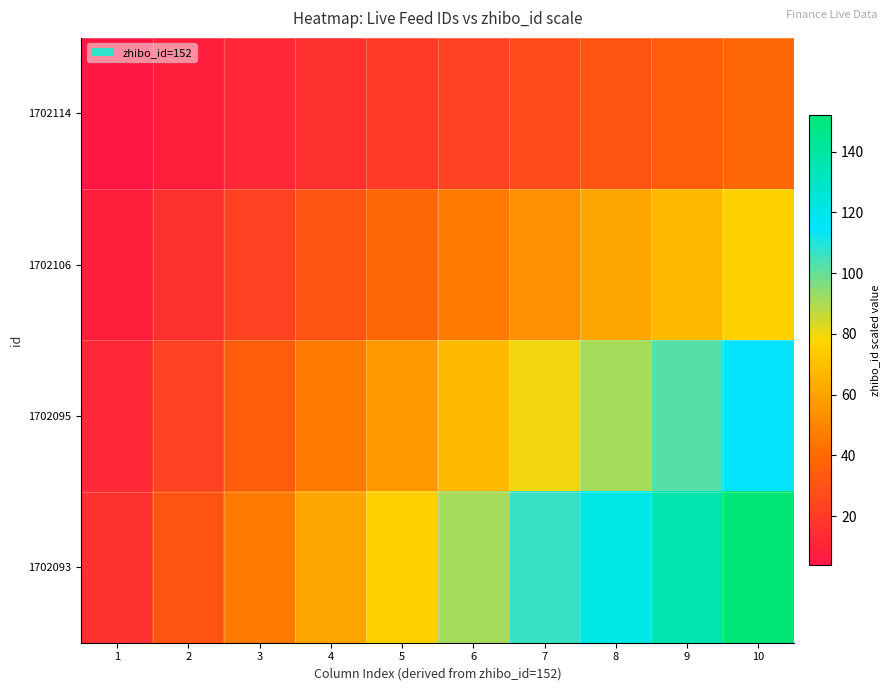

At which category does the chart reach its peak across all series?

10